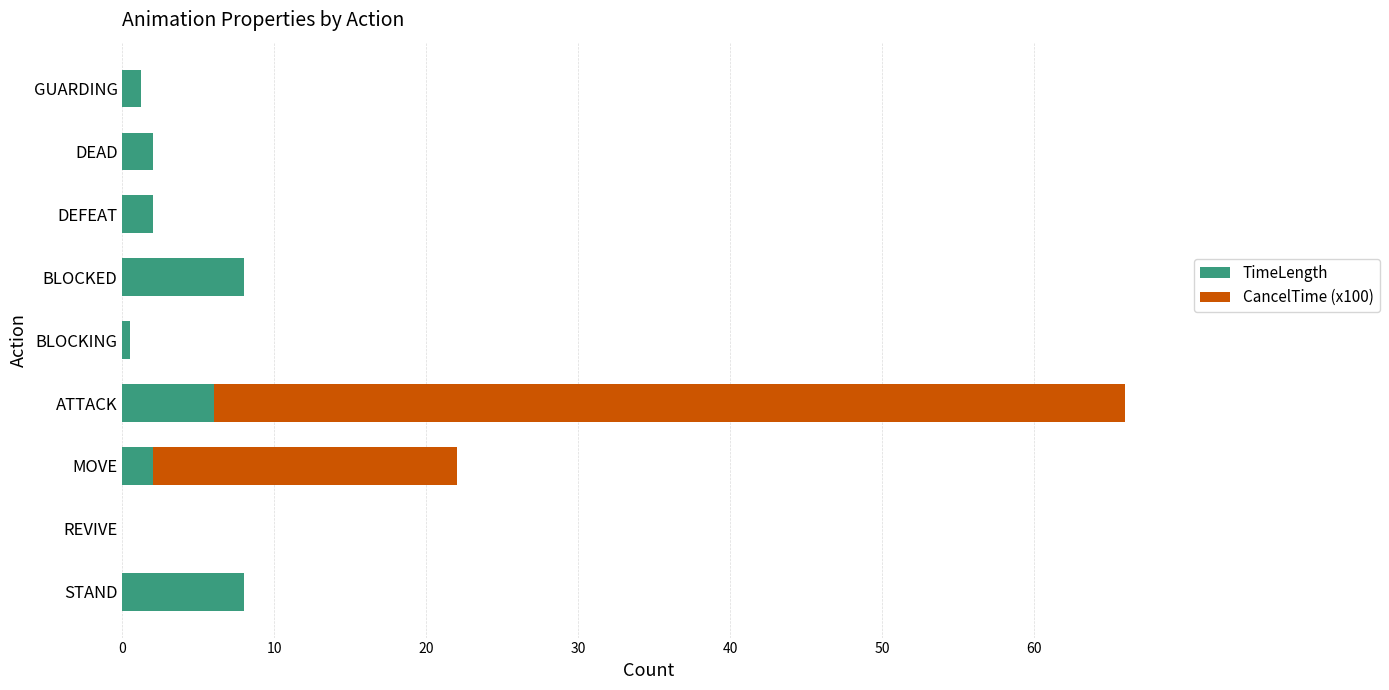

What is the total value across all series at STAND?

8.0